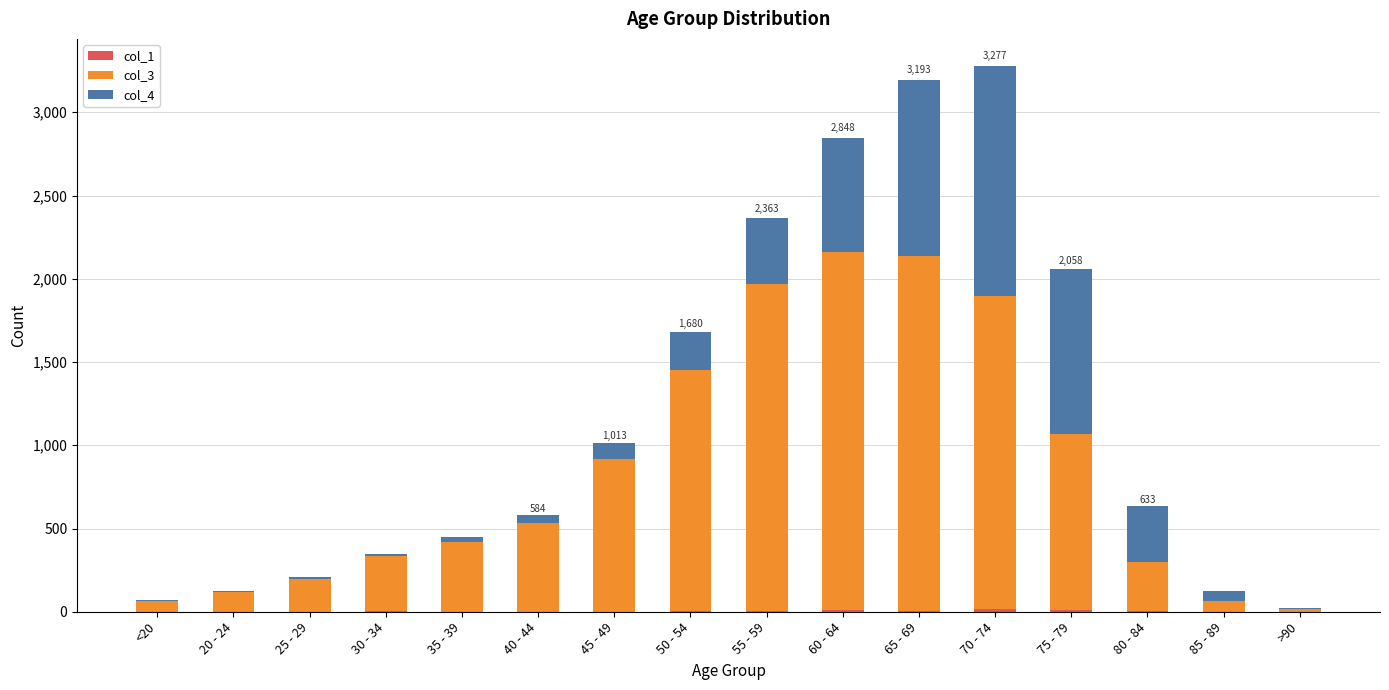

List the series in order of their peak value, lowest first.

col_1, col_4, col_3